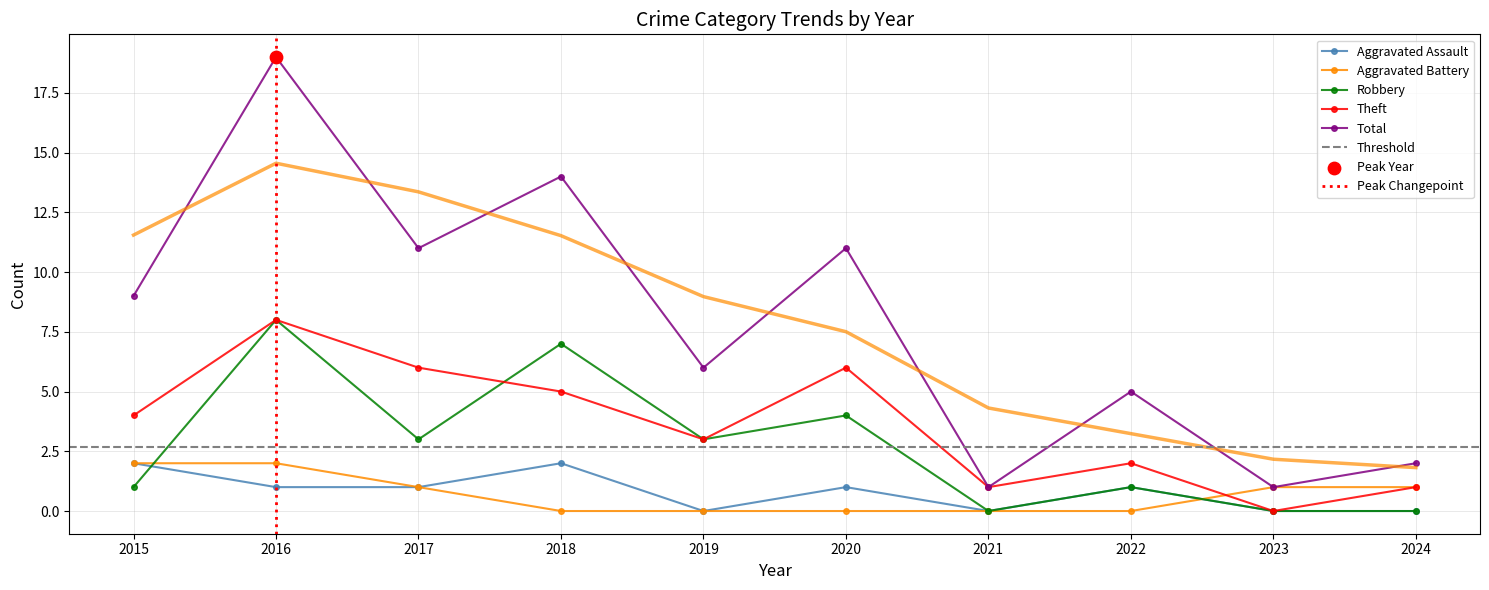

Which series has the largest total across all categories?

Total